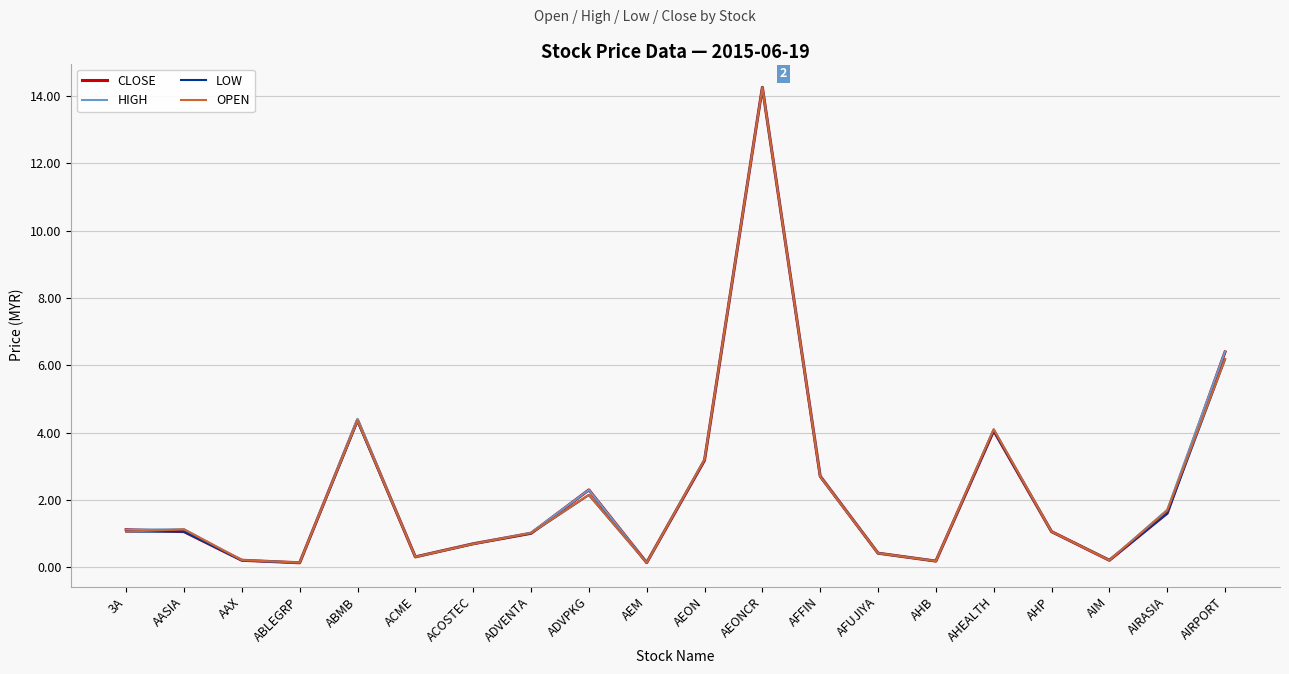

Which series changed the most between AEM and AHEALTH?

OPEN